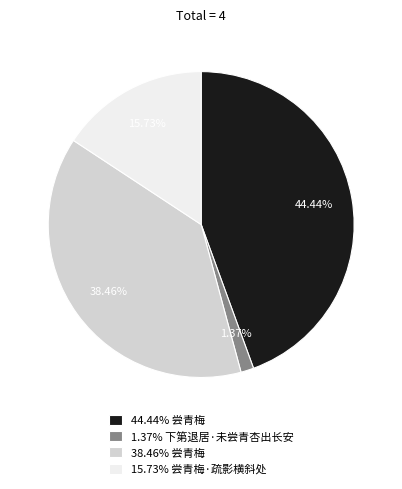

Is the sum of 1.37% 下第退居·未尝青杏出长安 and 38.46% 尝青梅 greater than half?

No